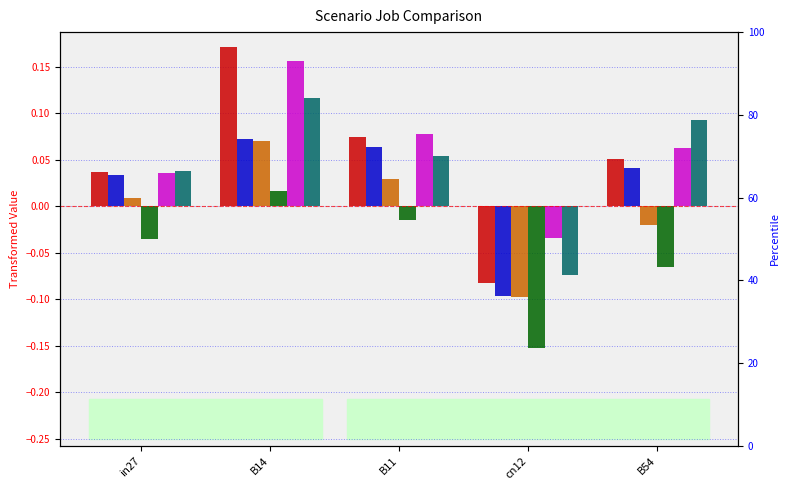

What is the label of the 4th bar from the right?

B14